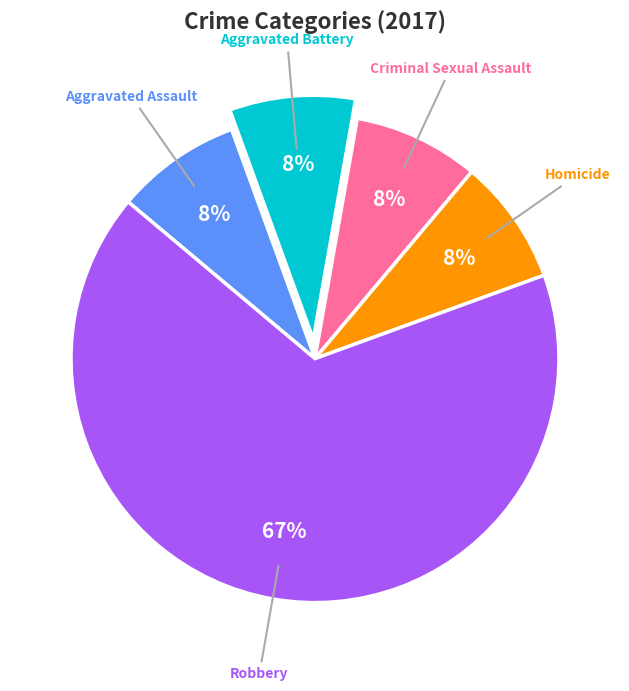

Is the sum of Aggravated Battery and Criminal Sexual Assault greater than half?

No